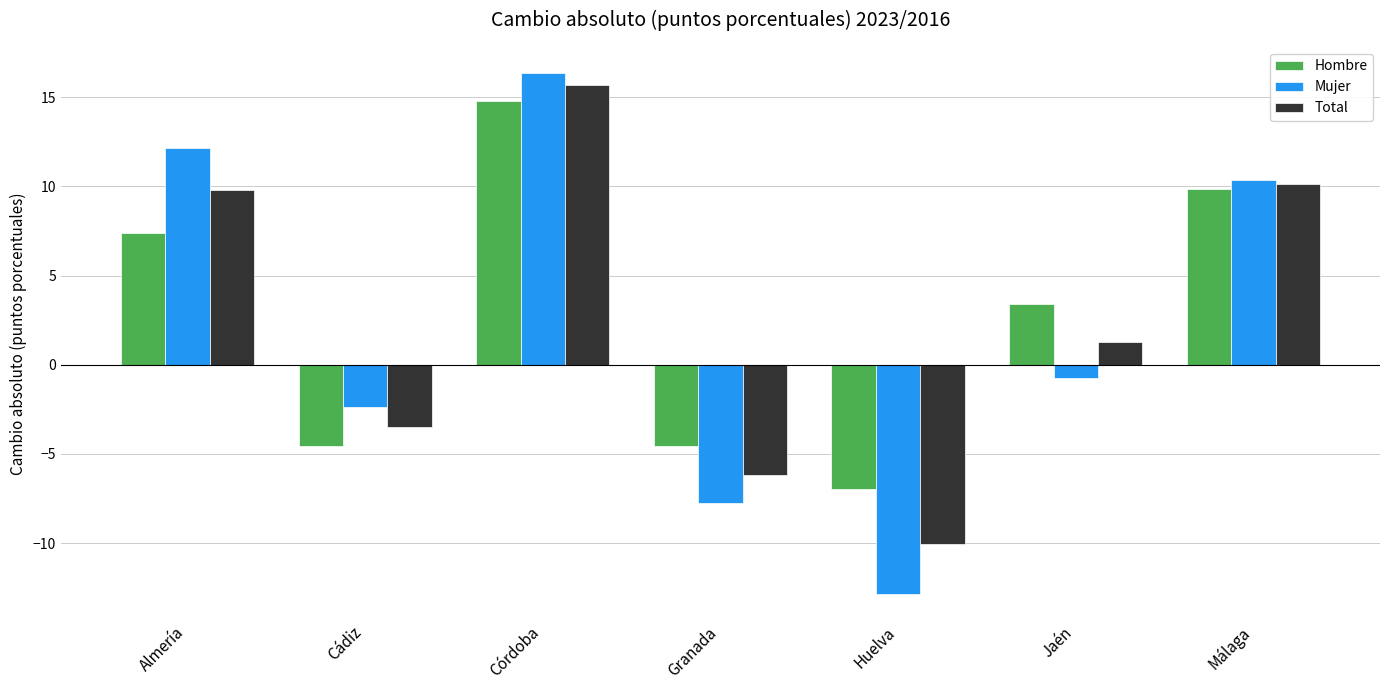

How many positive values does the Hombre series have?

4